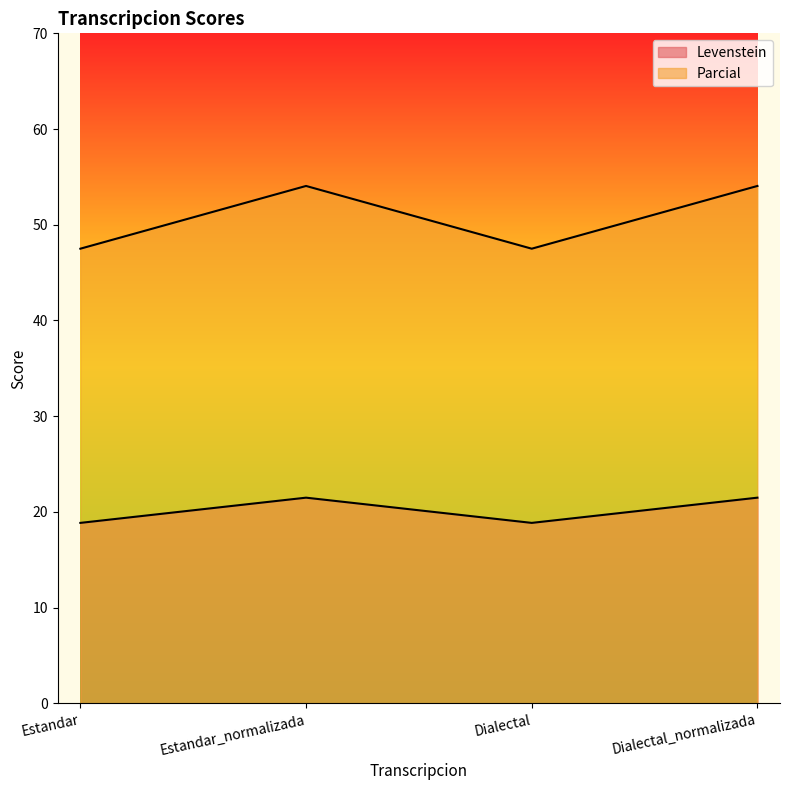

Is it true that Parcial equals 47.5 at Dialectal?

True